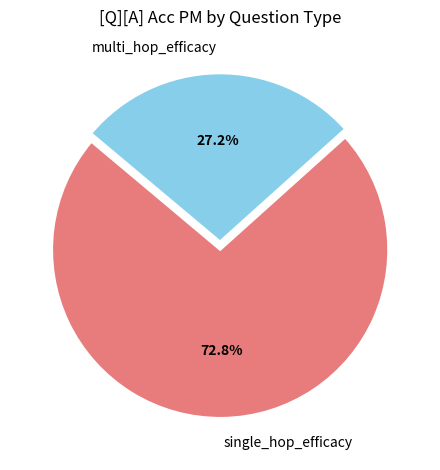

To the nearest percent, what is the difference between the largest and smallest slice percentages?

46%